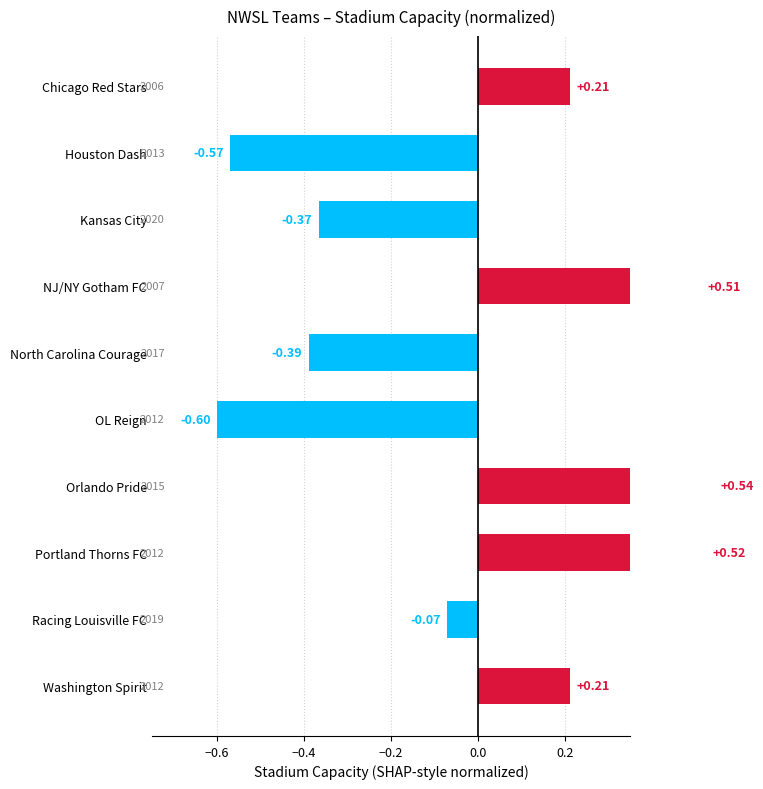

How many bars are there in total?

10